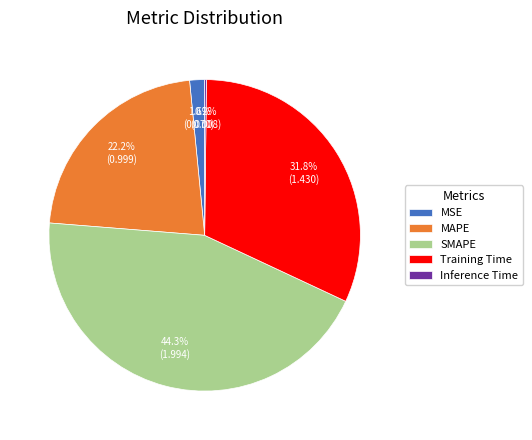

Approximately how many times larger is the value at MAPE compared to Training Time?

0.7